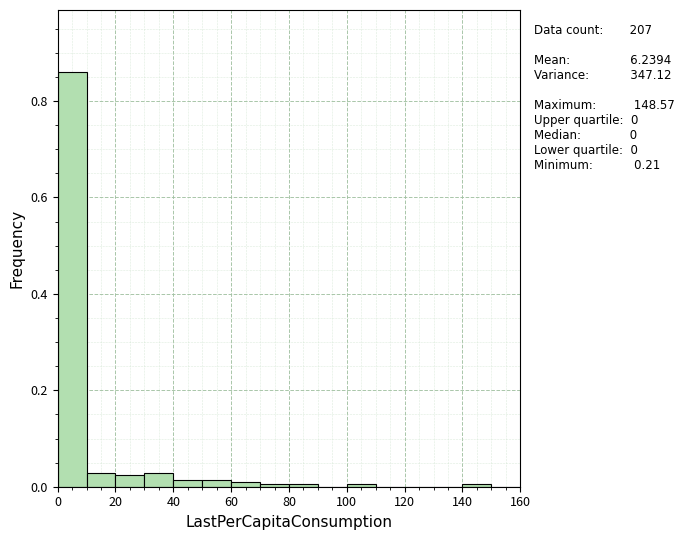

Which range on the x-axis has the tallest bar?

0 to 10